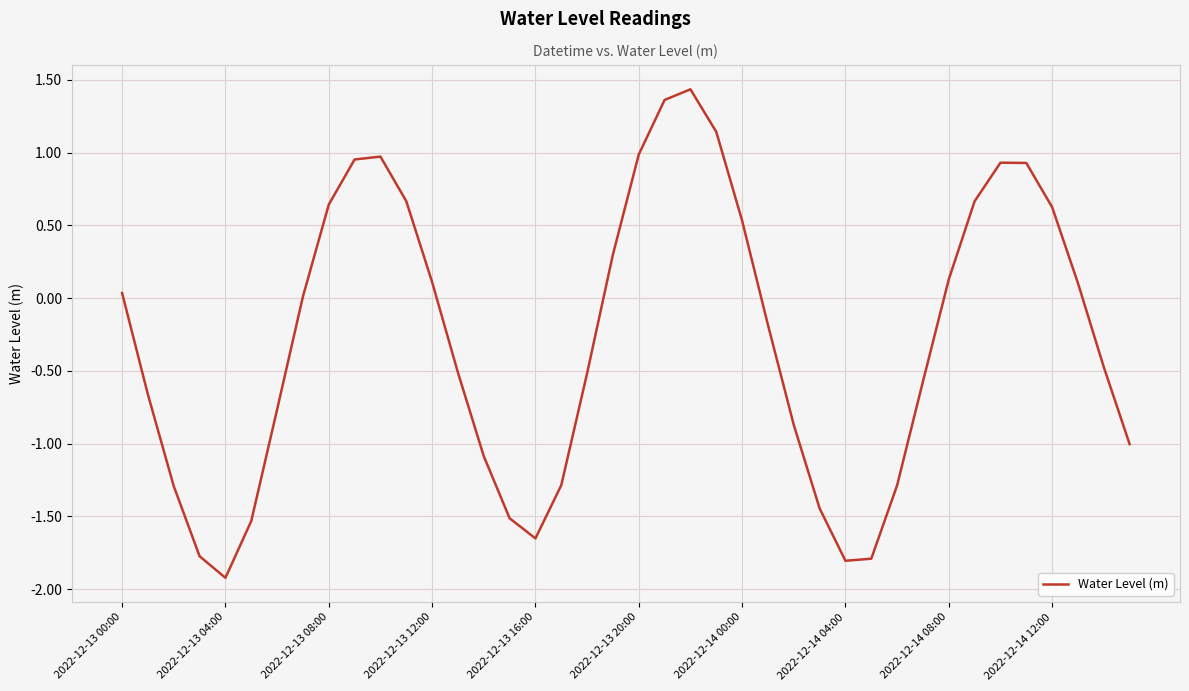

What is the difference between the maximum and minimum values?

3.4